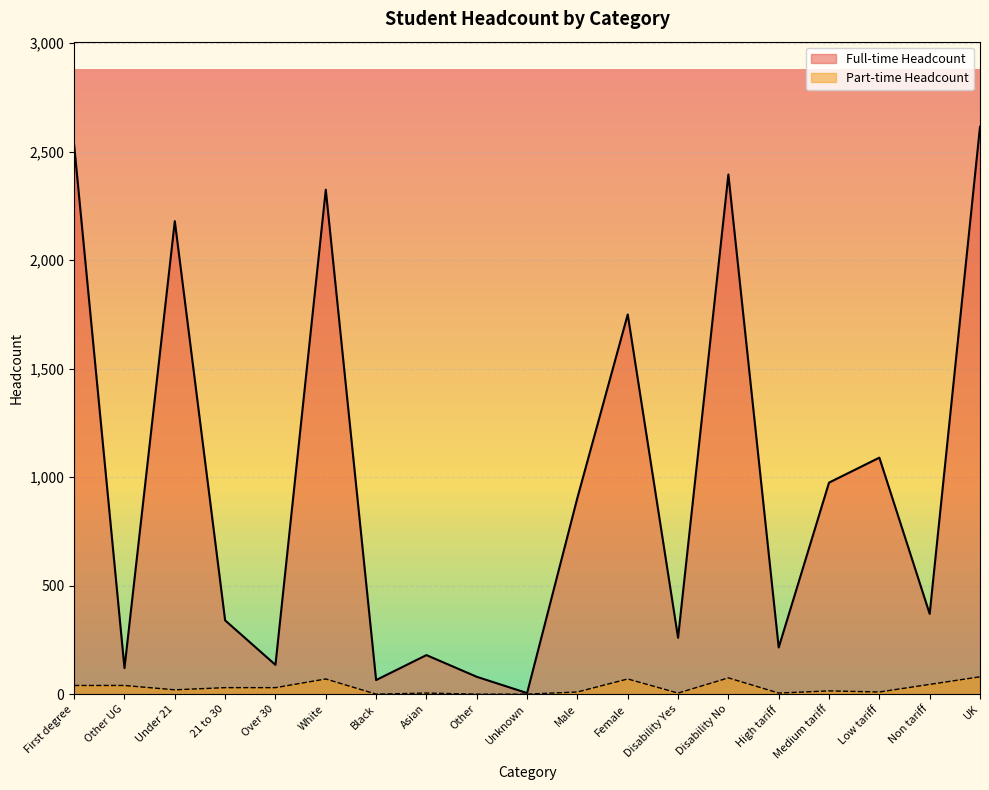

At which category does the chart reach its peak across all series?

UK